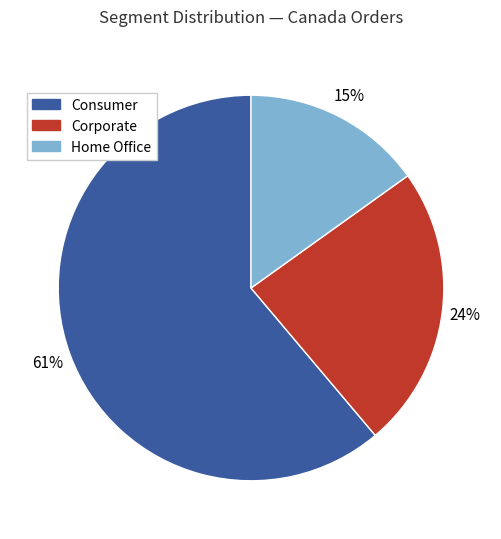

To the nearest percent, what is the difference between the Consumer and Home Office slice percentages?

46%